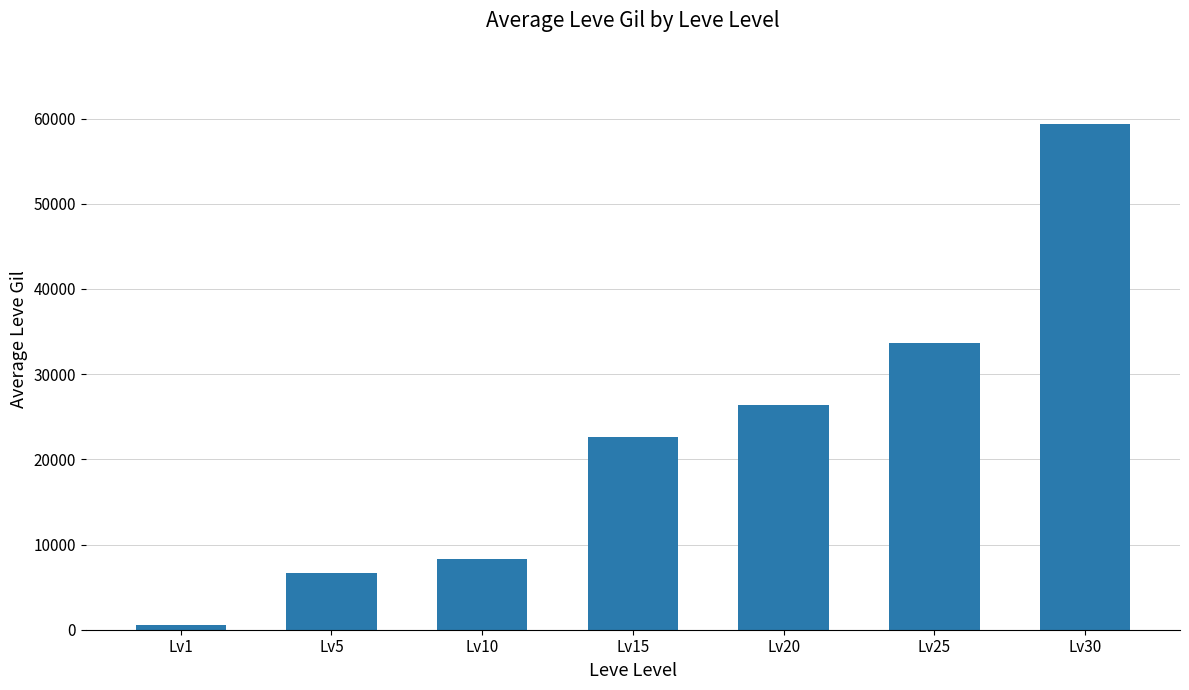

At which category does the chart reach its peak across all series?

Lv30